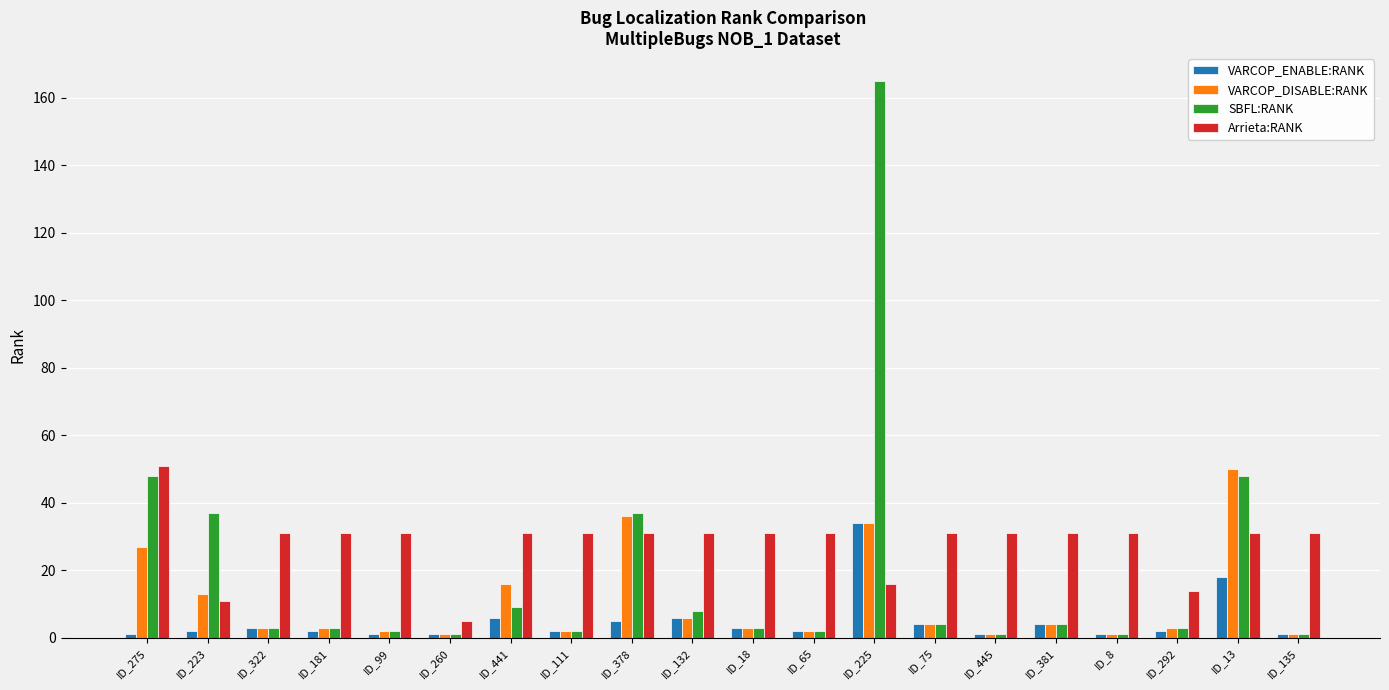

How many bars are there in total?

80